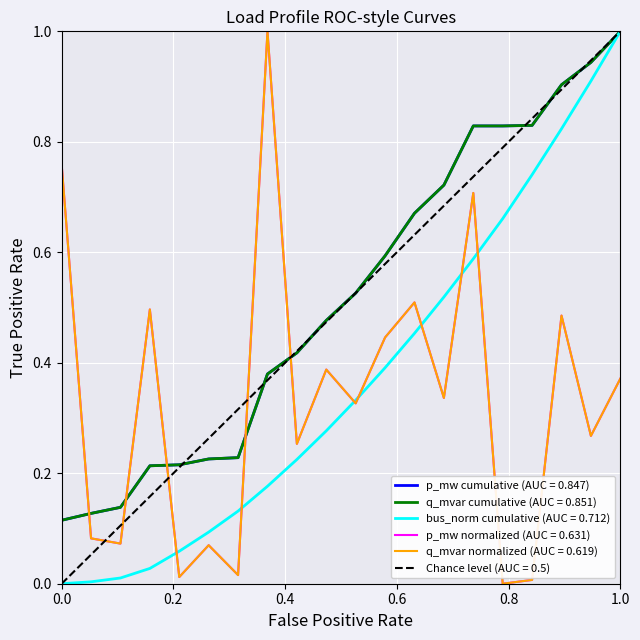

How many data points does each series have?

20